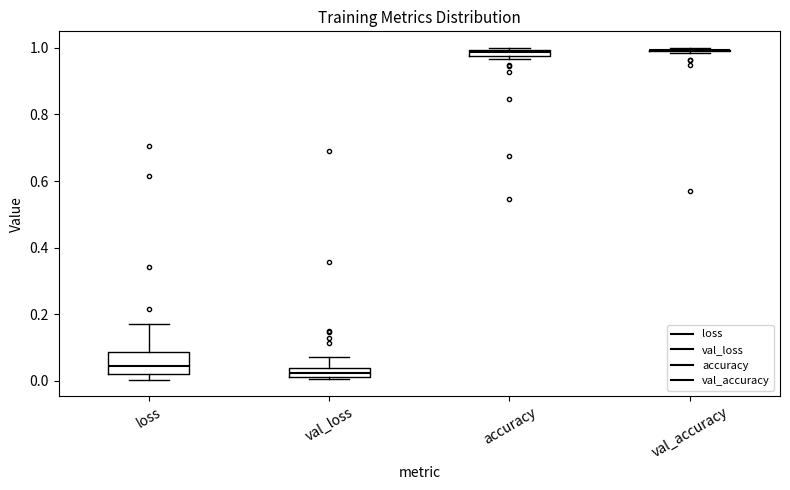

Where is the lower edge of the box for loss on the y-axis? The values are not printed on the chart, so give them approximately, as read against the axis.

0.02